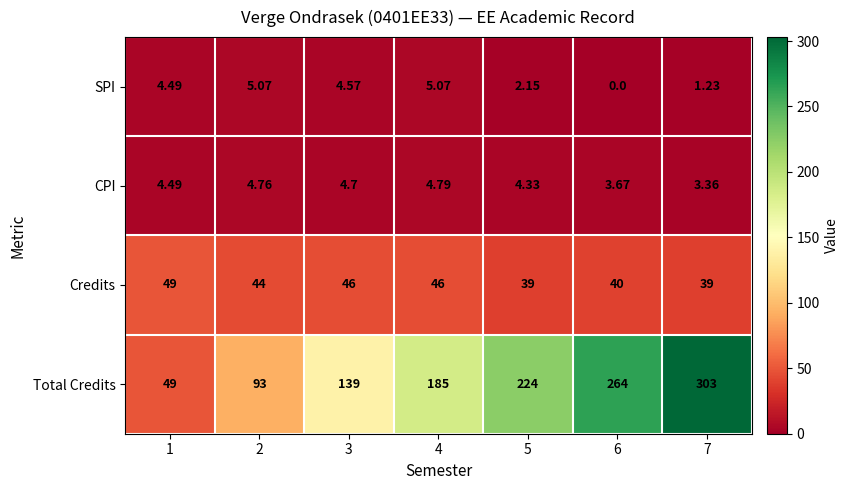

Which series has the largest total across all categories?

Total Credits